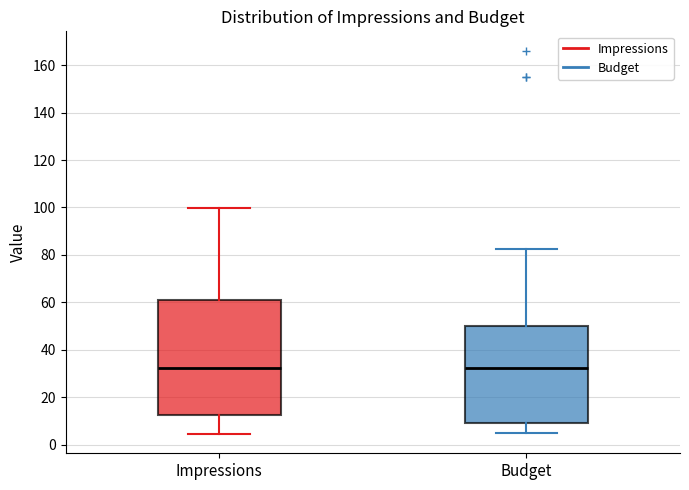

Which box is the tallest, from its lower edge to its upper edge?

Impressions